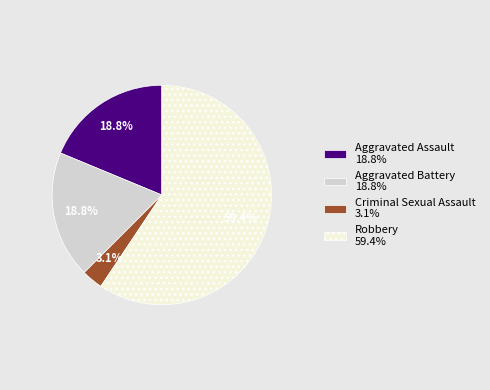

Combined, what portion of the pie is Criminal Sexual Assault and Aggravated Assault?

21.9%